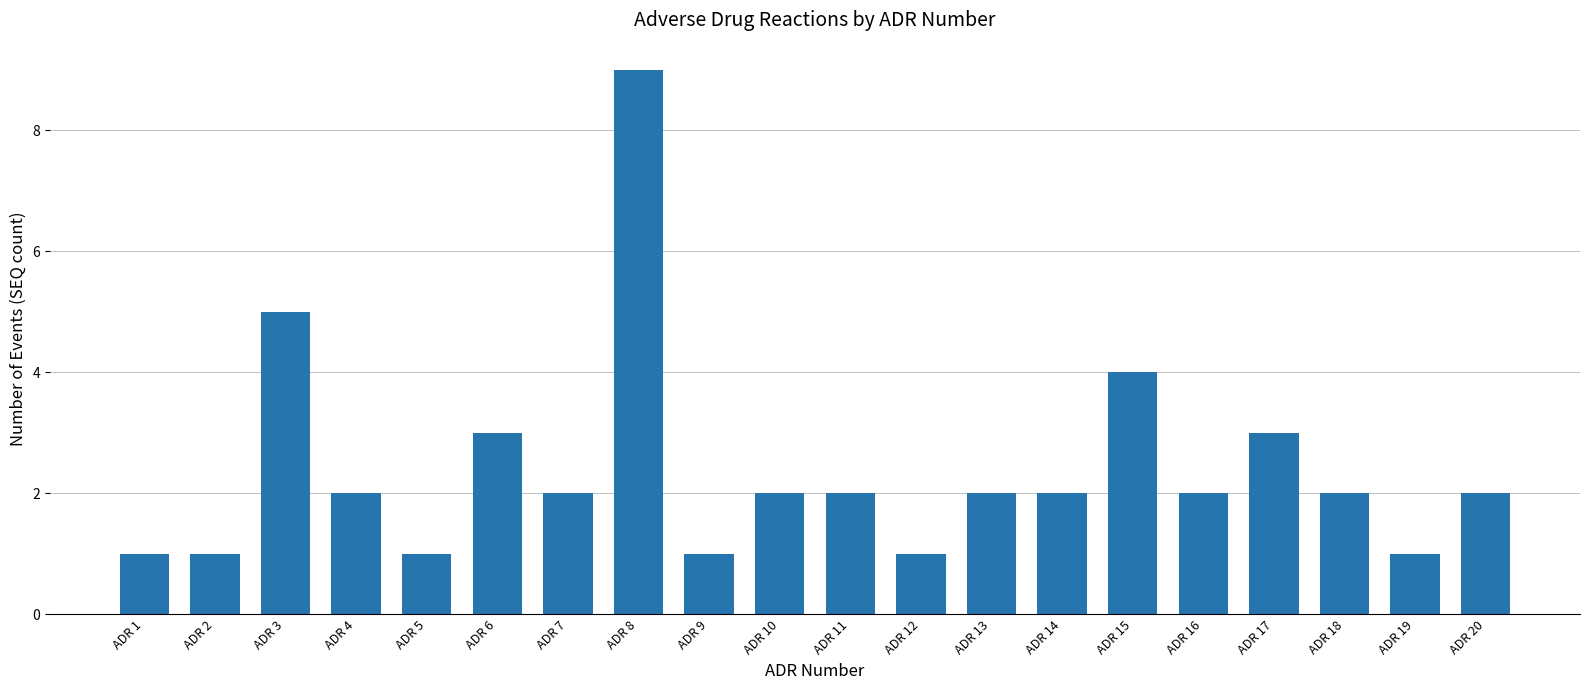

What is the maximum value shown in the chart?

9